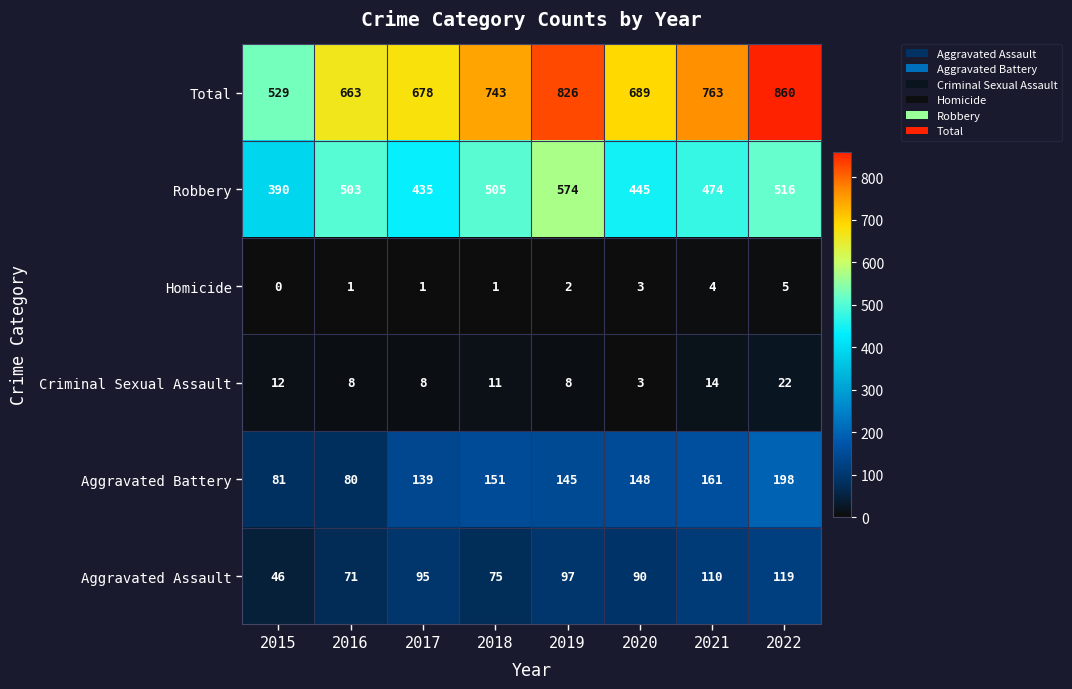

What is the difference between the maximum and second lowest values in the Homicide series?

4